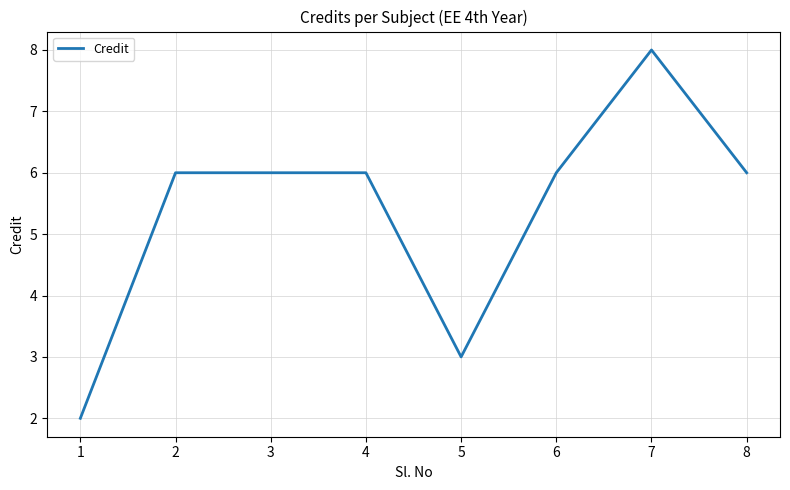

What is the ratio of the value at 4 to the value at 5?

2.0